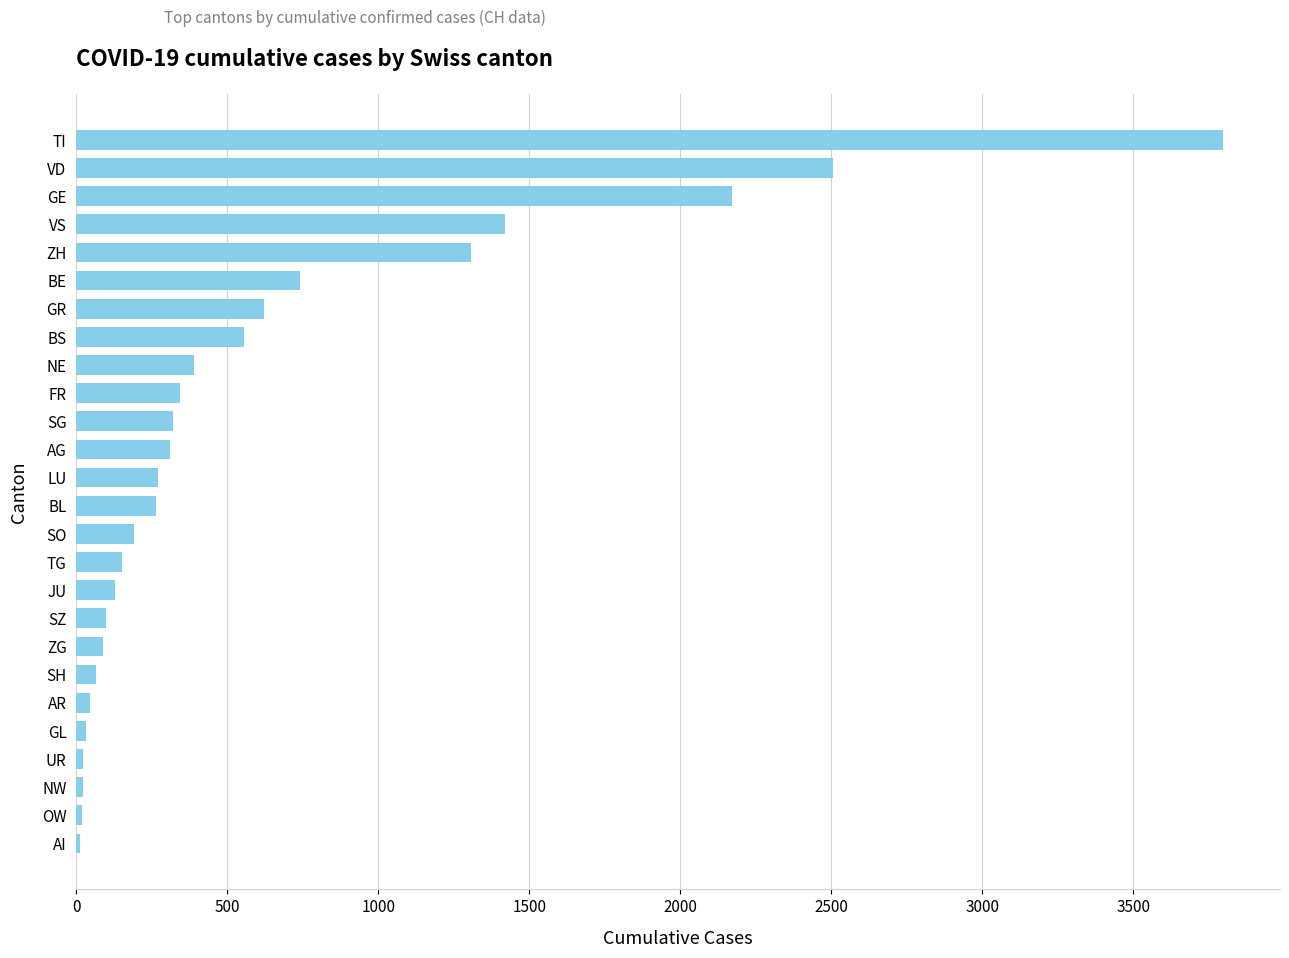

How many series are shown in this chart?

1